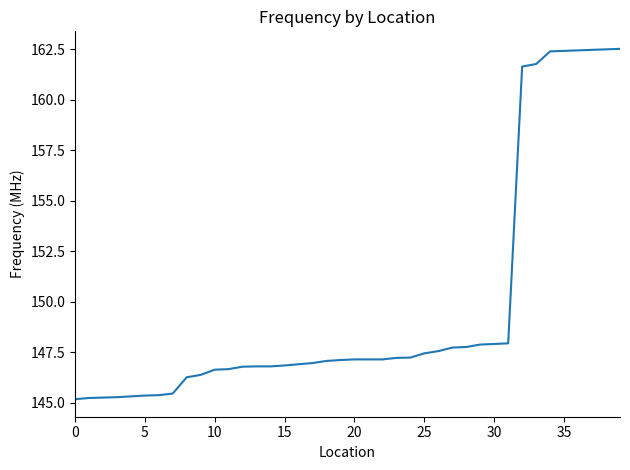

What is the difference between the maximum and minimum values?

17.3